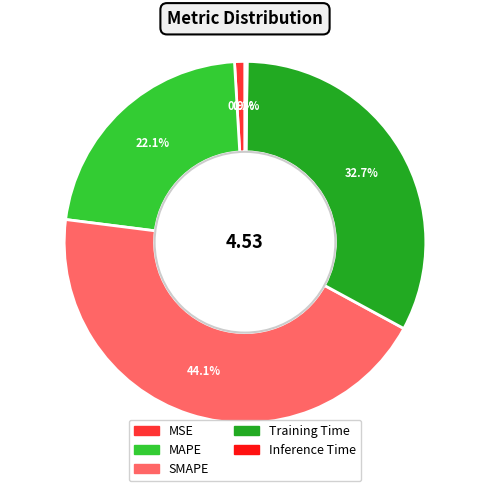

What is the largest slice in the pie chart?

SMAPE